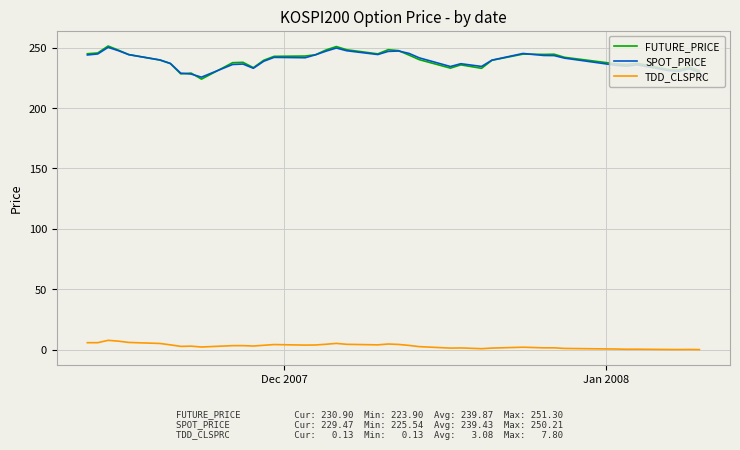

Does the chart have visible grid lines?

Yes